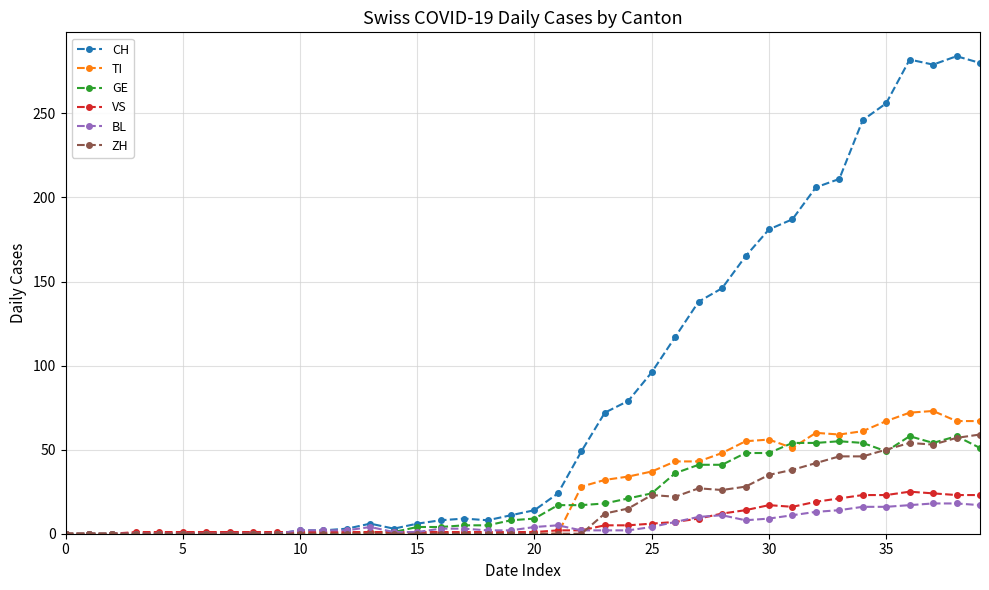

Which series has the largest range (max minus min)?

CH